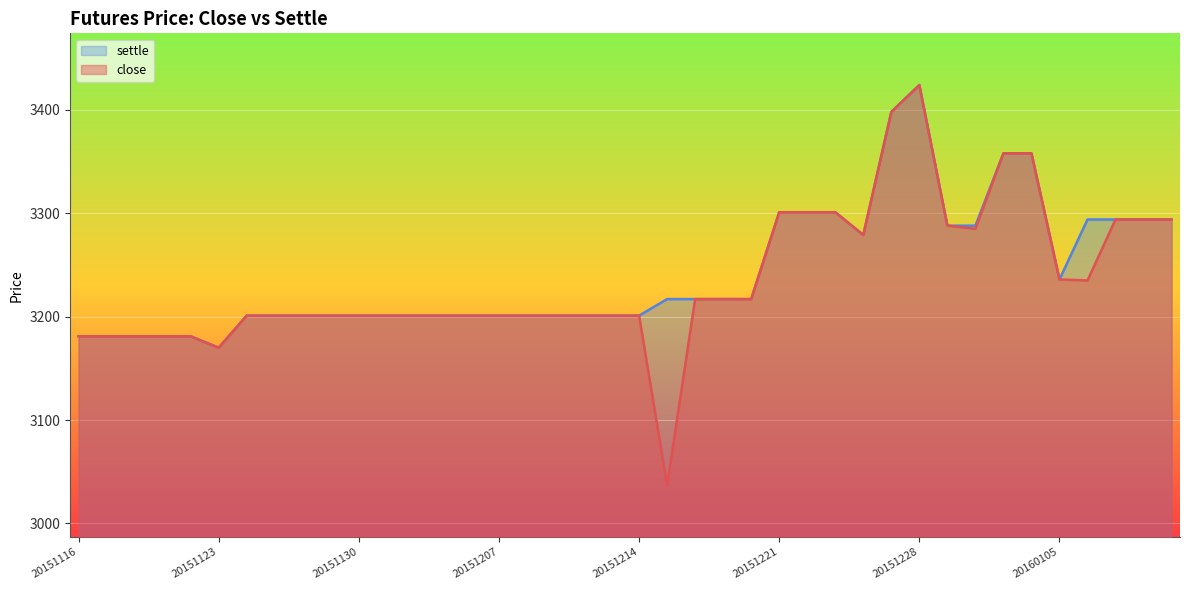

How many values in the settle series exceed 3201?

19